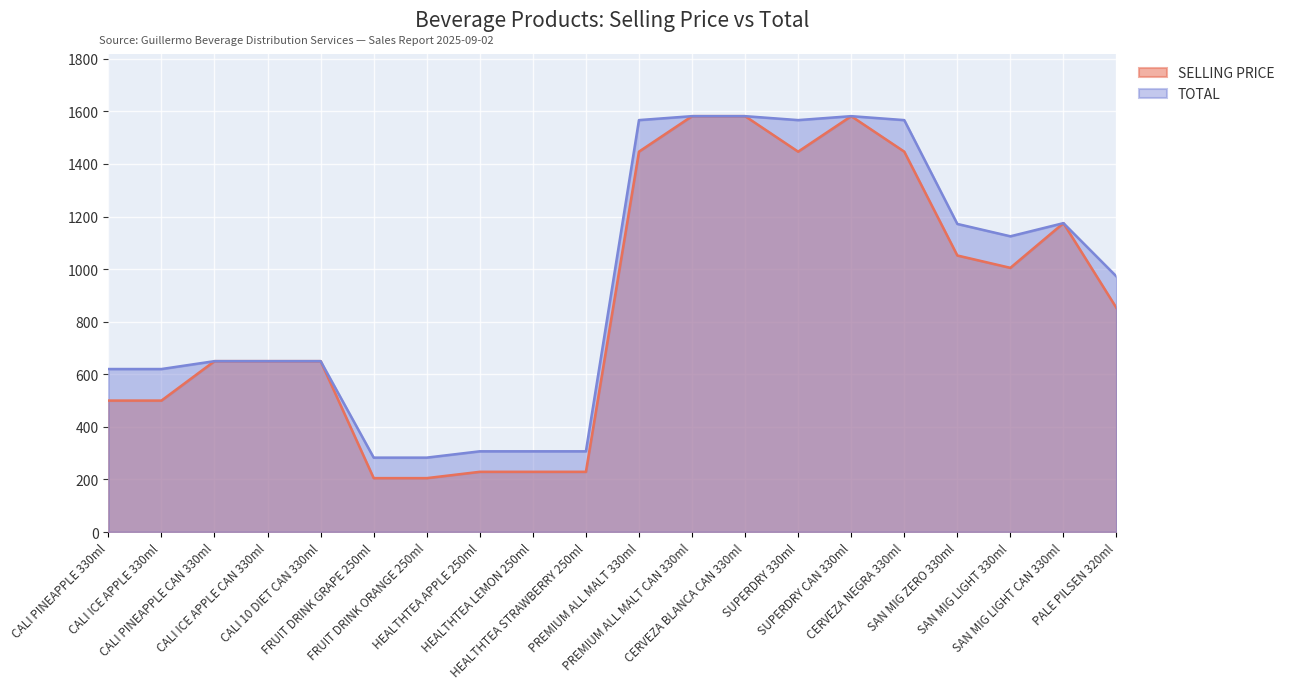

At which label does SELLING PRICE reach its minimum?

FRUIT DRINK GRAPE 250ml